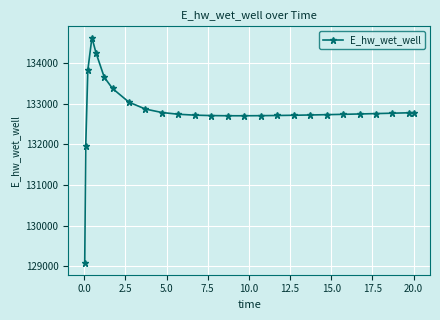

How many distinct data groups are displayed?

1